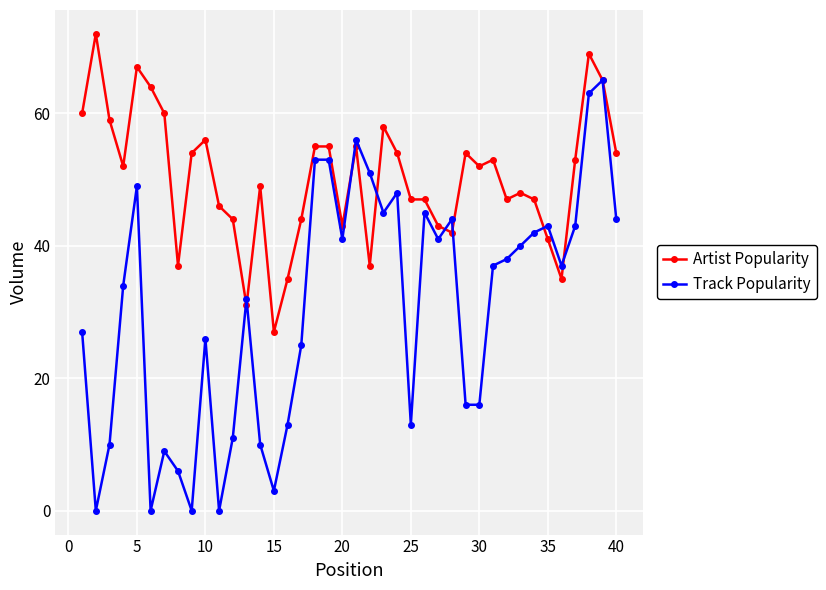

What is the minimum value for Artist Popularity?

27